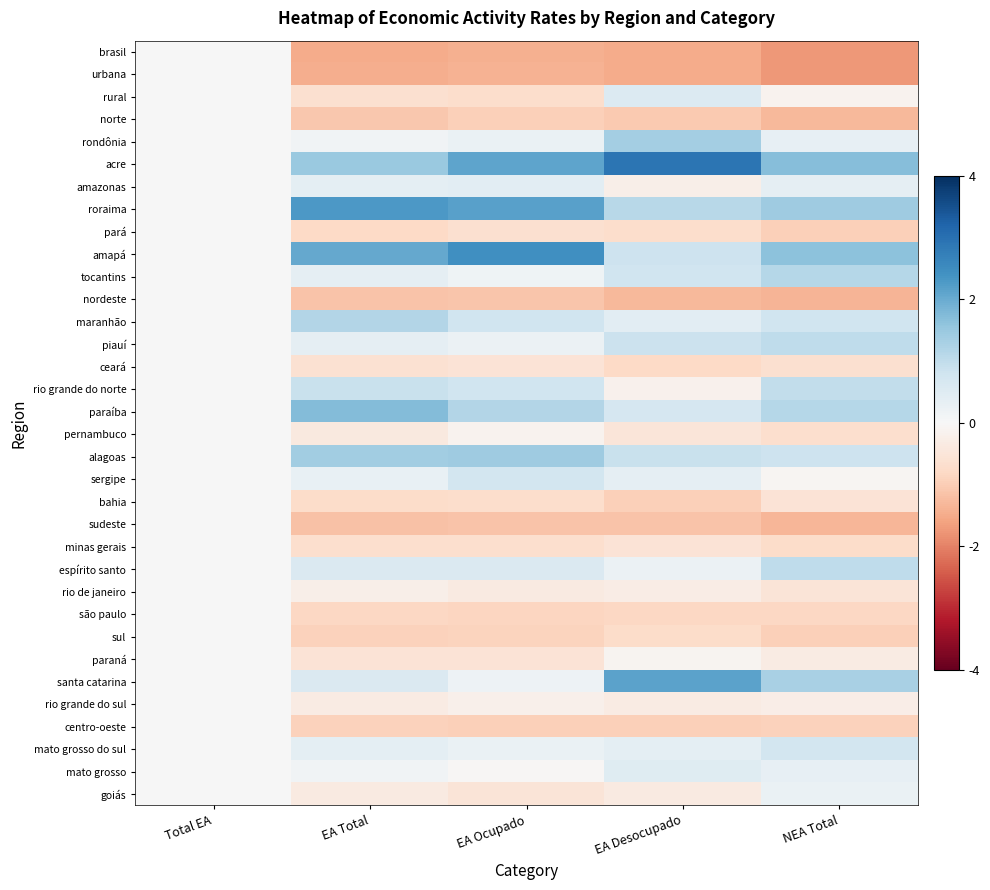

Reading left to right, transcribe all the data shown in this chart.

brasil: Total EA=0.0	EA Total=-1.5	EA Ocupado=-1.4	EA Desocupado=-1.5	NEA Total=-1.7
urbana: Total EA=0.0	EA Total=-1.5	EA Ocupado=-1.4	EA Desocupado=-1.5	NEA Total=-1.7
rural: Total EA=0.0	EA Total=-0.6	EA Ocupado=-0.7	EA Desocupado=0.5	NEA Total=-0.1
norte: Total EA=0.0	EA Total=-1.1	EA Ocupado=-0.9	EA Desocupado=-1.0	NEA Total=-1.3
rondônia: Total EA=0.0	EA Total=0.1	EA Ocupado=0.3	EA Desocupado=1.4	NEA Total=0.3
acre: Total EA=0.0	EA Total=1.5	EA Ocupado=2.1	EA Desocupado=2.9	NEA Total=1.7
amazonas: Total EA=0.0	EA Total=0.4	EA Ocupado=0.4	EA Desocupado=-0.2	NEA Total=0.4
roraima: Total EA=0.0	EA Total=2.3	EA Ocupado=2.2	EA Desocupado=1.1	NEA Total=1.4
pará: Total EA=0.0	EA Total=-0.8	EA Ocupado=-0.7	EA Desocupado=-0.7	NEA Total=-1.0
amapá: Total EA=0.0	EA Total=2.1	EA Ocupado=2.5	EA Desocupado=0.8	NEA Total=1.6
tocantins: Total EA=0.0	EA Total=0.4	EA Ocupado=0.2	EA Desocupado=0.8	NEA Total=1.1
nordeste: Total EA=0.0	EA Total=-1.1	EA Ocupado=-1.1	EA Desocupado=-1.3	NEA Total=-1.4
maranhão: Total EA=0.0	EA Total=1.2	EA Ocupado=0.8	EA Desocupado=0.4	NEA Total=0.8
piauí: Total EA=0.0	EA Total=0.4	EA Ocupado=0.2	EA Desocupado=0.8	NEA Total=1.0
ceará: Total EA=0.0	EA Total=-0.6	EA Ocupado=-0.5	EA Desocupado=-0.8	NEA Total=-0.6
rio grande do norte: Total EA=0.0	EA Total=0.9	EA Ocupado=0.8	EA Desocupado=-0.2	NEA Total=1.0
paraíba: Total EA=0.0	EA Total=1.7	EA Ocupado=1.2	EA Desocupado=0.7	NEA Total=1.1
pernambuco: Total EA=0.0	EA Total=-0.4	EA Ocupado=-0.1	EA Desocupado=-0.5	NEA Total=-0.7
alagoas: Total EA=0.0	EA Total=1.4	EA Ocupado=1.4	EA Desocupado=0.9	NEA Total=0.8
sergipe: Total EA=0.0	EA Total=0.3	EA Ocupado=0.7	EA Desocupado=0.3	NEA Total=-0.1
bahia: Total EA=0.0	EA Total=-0.7	EA Ocupado=-0.7	EA Desocupado=-0.9	NEA Total=-0.6
sudeste: Total EA=0.0	EA Total=-1.2	EA Ocupado=-1.1	EA Desocupado=-1.1	NEA Total=-1.3
minas gerais: Total EA=0.0	EA Total=-0.7	EA Ocupado=-0.7	EA Desocupado=-0.6	NEA Total=-0.7
espírito santo: Total EA=0.0	EA Total=0.6	EA Ocupado=0.6	EA Desocupado=0.2	NEA Total=1.0
rio de janeiro: Total EA=0.0	EA Total=-0.2	EA Ocupado=-0.4	EA Desocupado=-0.3	NEA Total=-0.5
são paulo: Total EA=0.0	EA Total=-0.8	EA Ocupado=-0.9	EA Desocupado=-0.8	NEA Total=-0.8
sul: Total EA=0.0	EA Total=-0.9	EA Ocupado=-0.9	EA Desocupado=-0.7	NEA Total=-0.9
paraná: Total EA=0.0	EA Total=-0.5	EA Ocupado=-0.6	EA Desocupado=-0.1	NEA Total=-0.3
santa catarina: Total EA=0.0	EA Total=0.6	EA Ocupado=0.2	EA Desocupado=2.1	NEA Total=1.3
rio grande do sul: Total EA=0.0	EA Total=-0.3	EA Ocupado=-0.2	EA Desocupado=-0.3	NEA Total=-0.3
centro-oeste: Total EA=0.0	EA Total=-0.9	EA Ocupado=-1.0	EA Desocupado=-1.0	NEA Total=-0.9
mato grosso do sul: Total EA=0.0	EA Total=0.4	EA Ocupado=0.3	EA Desocupado=0.4	NEA Total=0.7
mato grosso: Total EA=0.0	EA Total=0.1	EA Ocupado=-0.0	EA Desocupado=0.5	NEA Total=0.3
goiás: Total EA=0.0	EA Total=-0.4	EA Ocupado=-0.5	EA Desocupado=-0.4	NEA Total=0.3